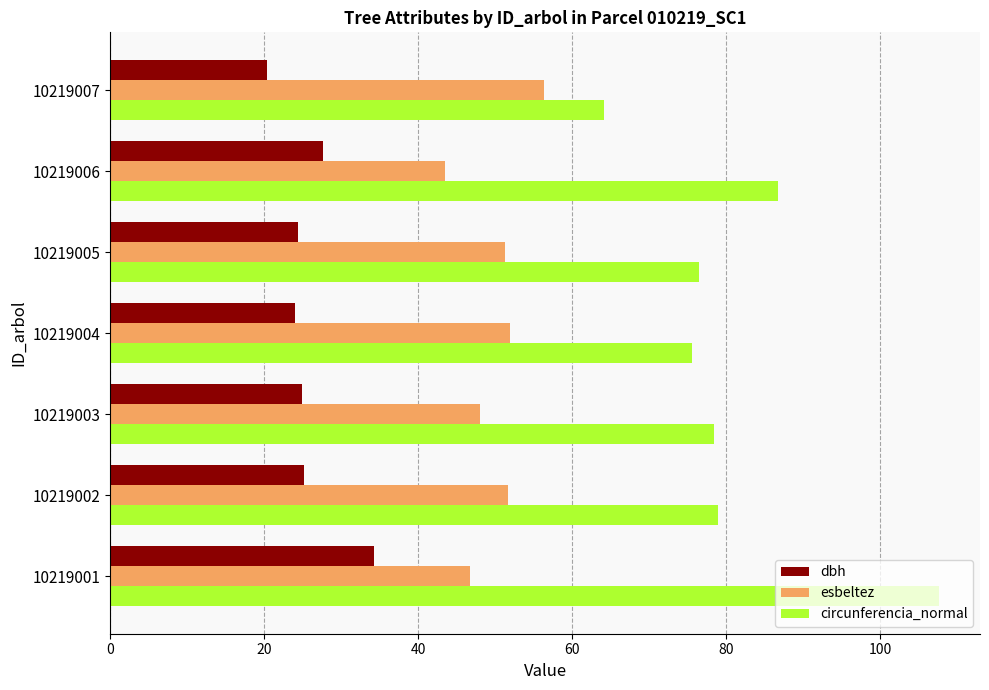

What is the approximate value of circunferencia_normal at 10219002?

79.0